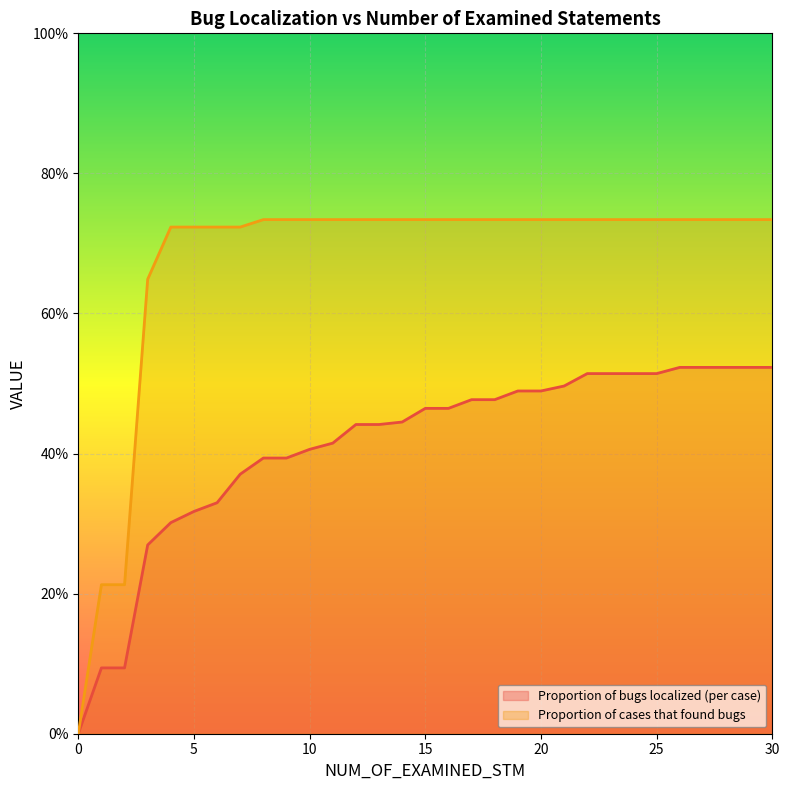

True or false: Proportion of cases that found bugs and Proportion of bugs localized (per case) cross at least once.

False